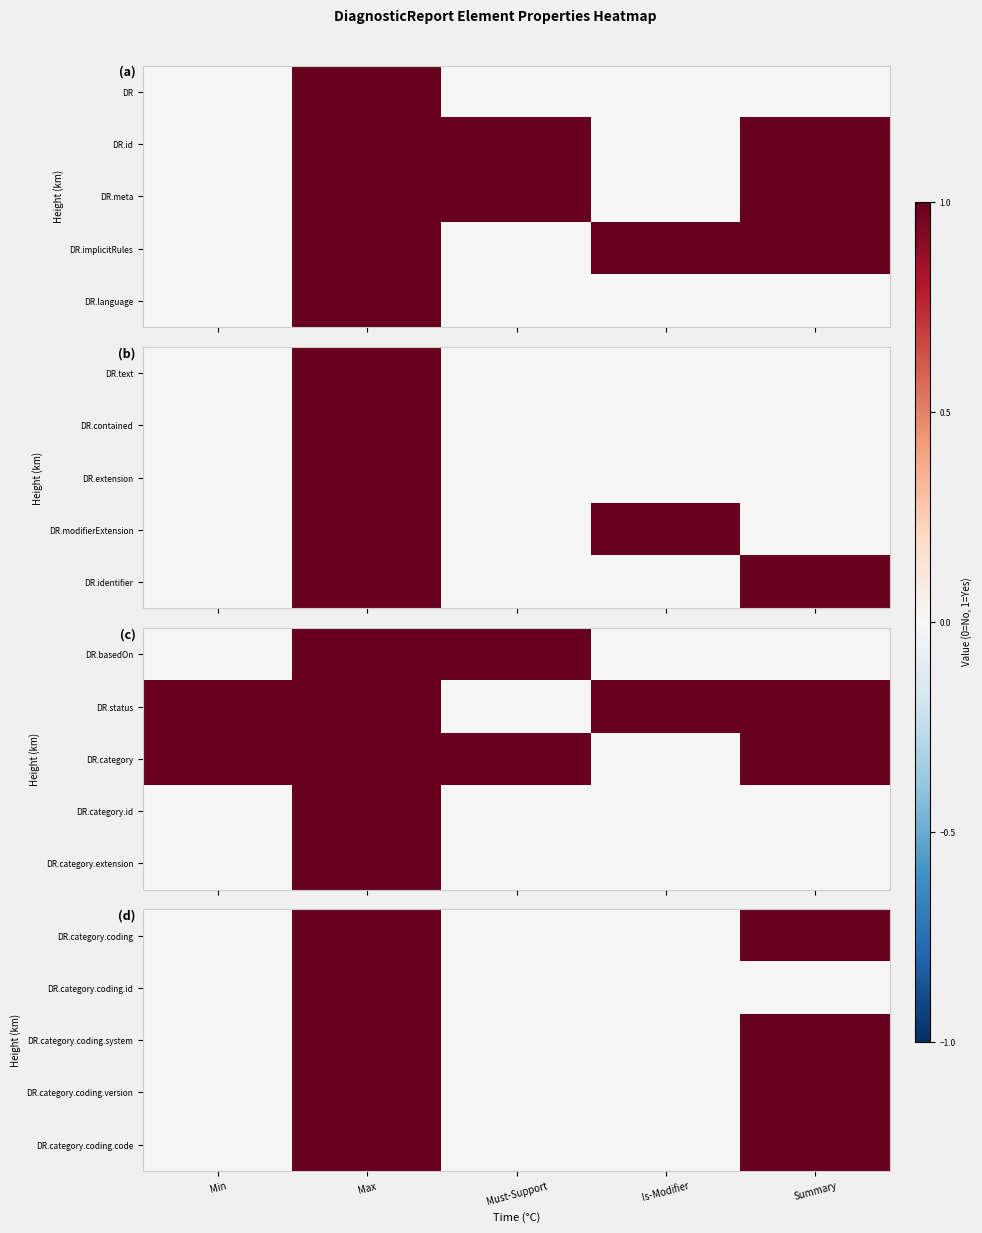

How many values in DR.category.coding.system are above zero?

2